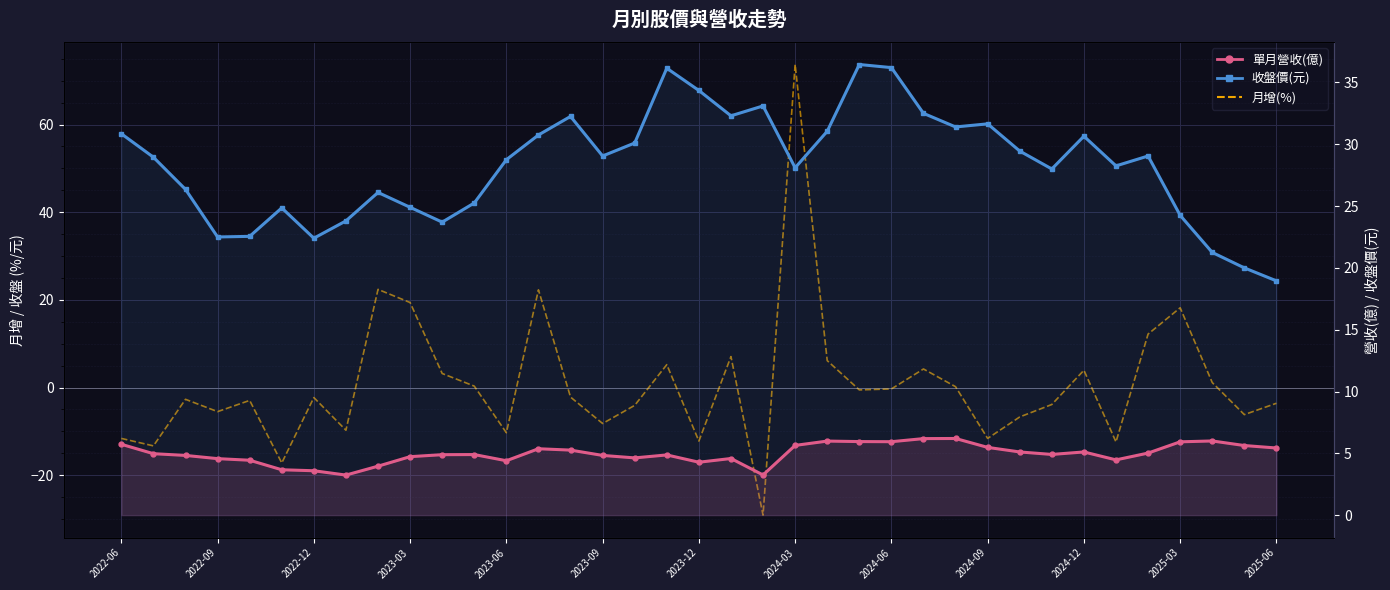

Rank the series at 28 from highest to lowest value.

收盤價(元), 單月營收(億), 月增(%)